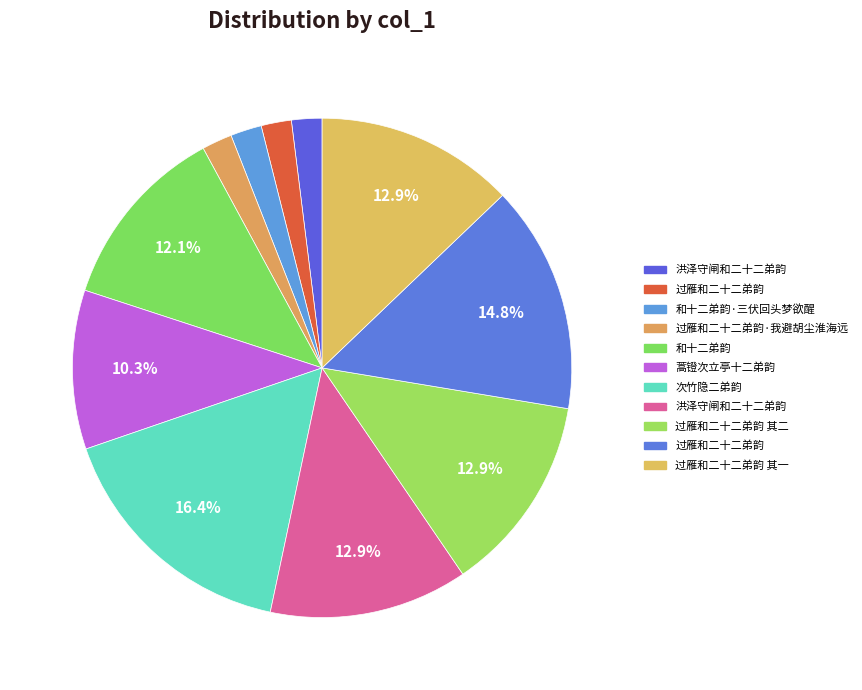

Count the number of slices in the pie.

11